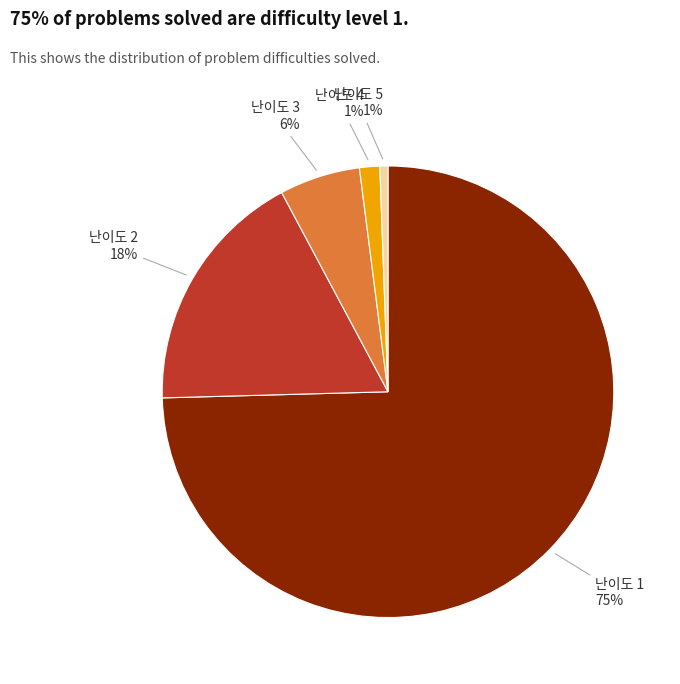

Between 난이도 1 and 난이도 2, which is larger?

난이도 1